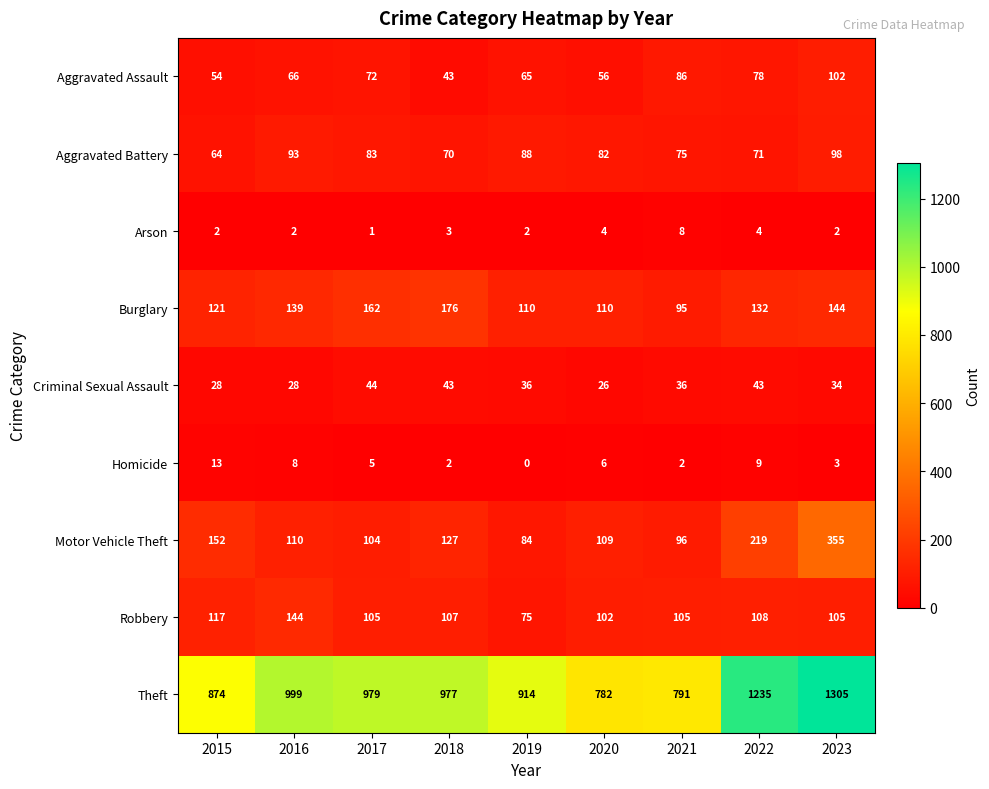

List the labels in order of Motor Vehicle Theft value, largest first.

2023, 2022, 2015, 2018, 2016, 2020, 2017, 2021, 2019